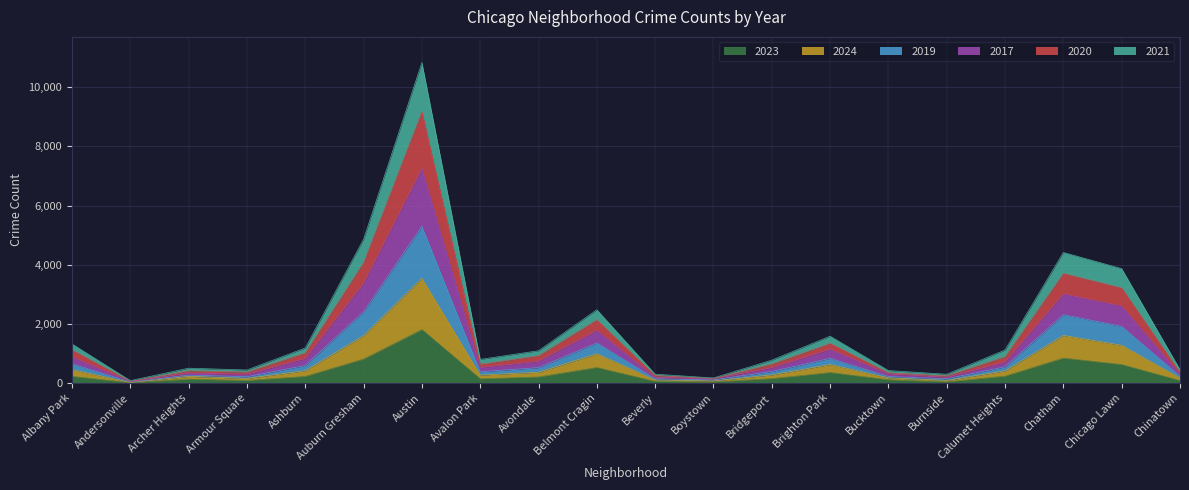

At which category is the sum across all series the highest?

Austin